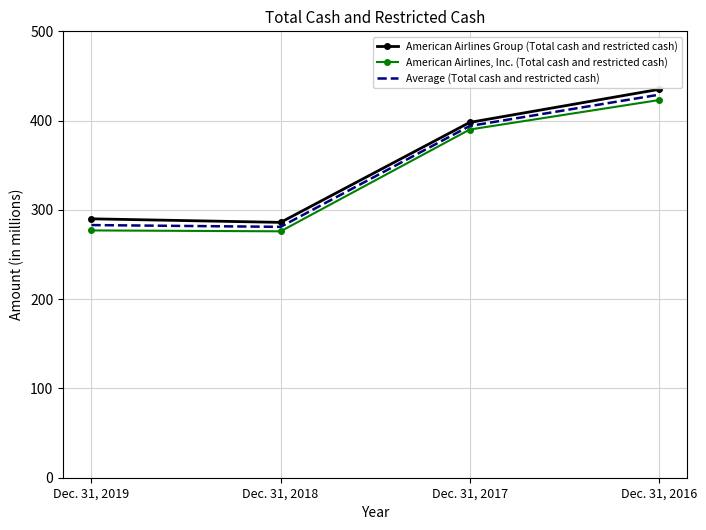

Which category has the highest value in the American Airlines, Inc. (Total cash and restricted cash) series?

Dec. 31, 2016